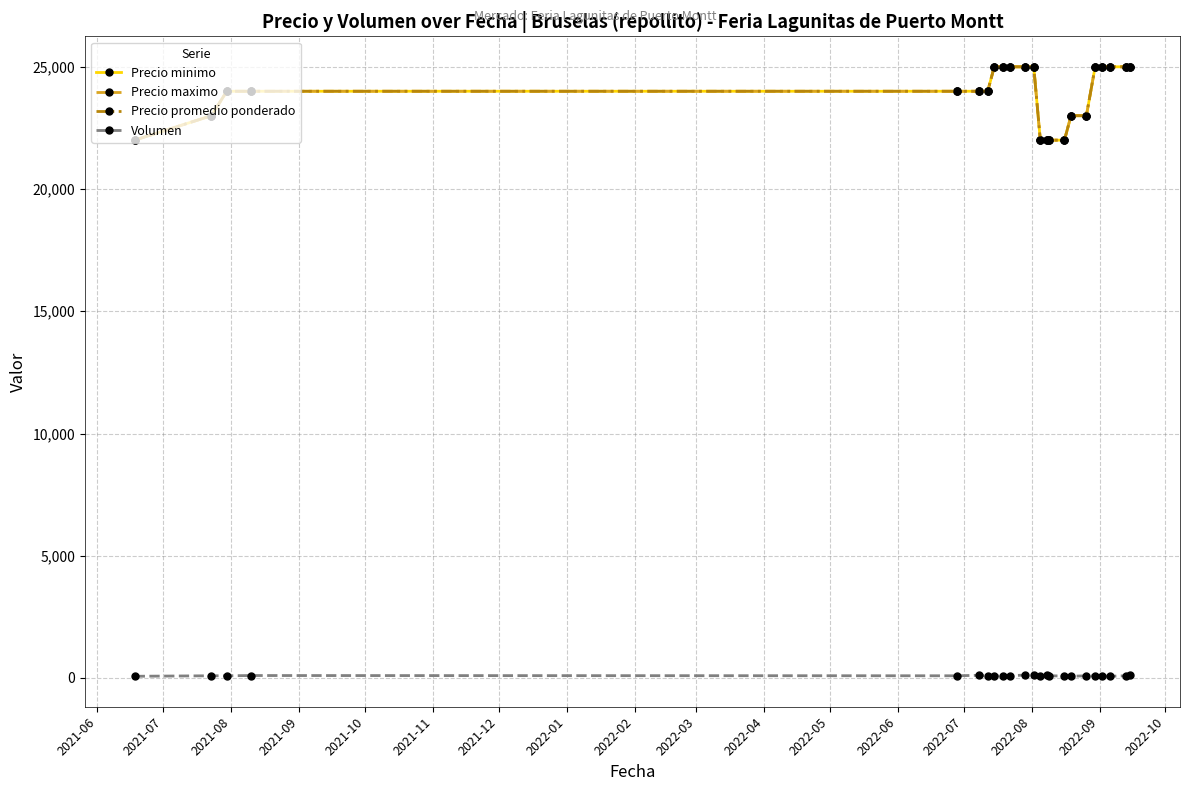

Is this an area chart (filled region under the line)?

No